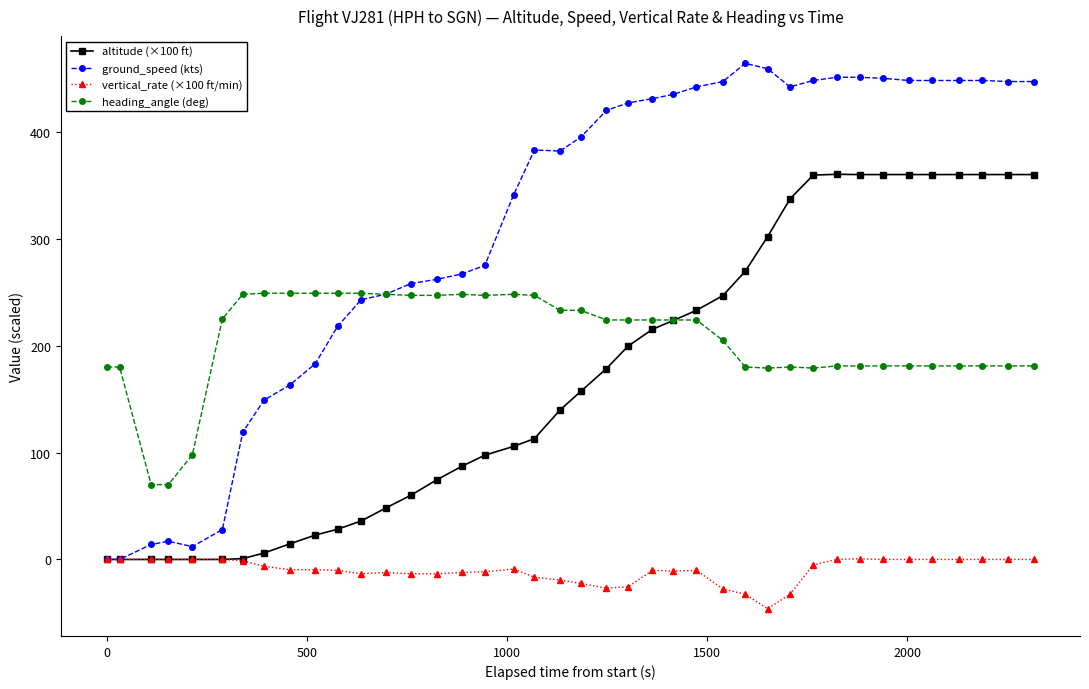

What is the value of the ground_speed (kts) point at the 12th from the left?

243.0